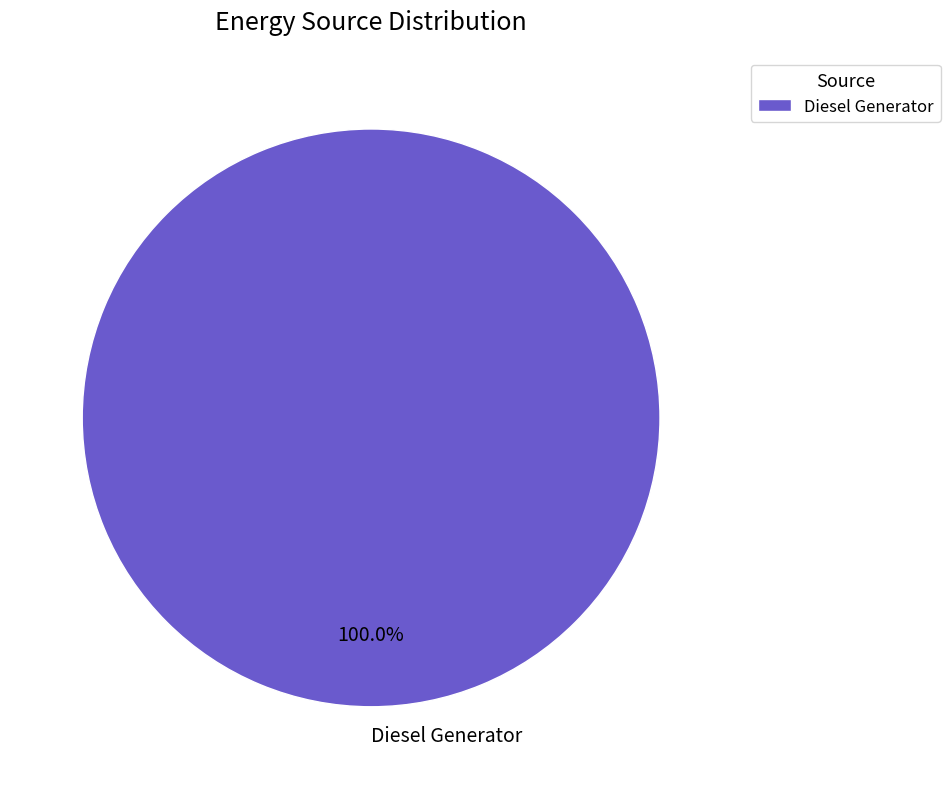

Rank the categories by value from lowest to highest.

Diesel Generator